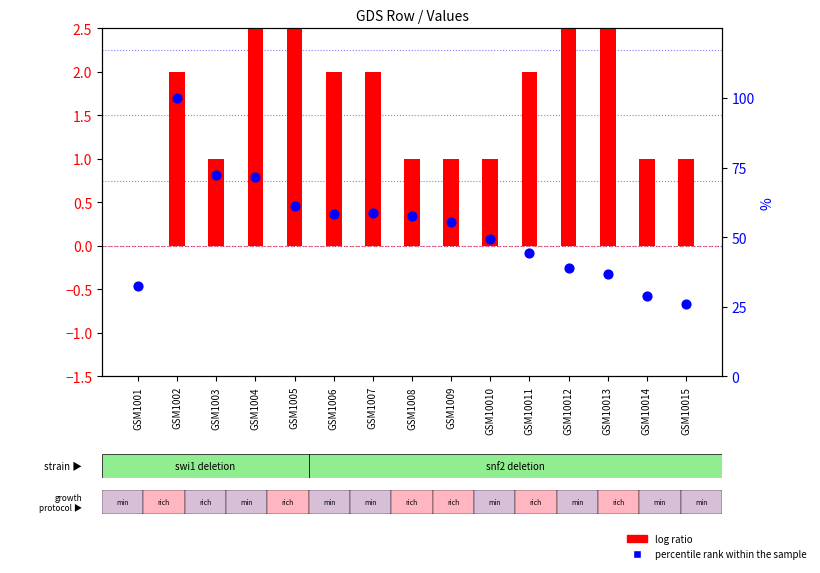

Is the value of percentile rank within the sample at GSM10012 greater than the value of log ratio at GSM10014?

Yes